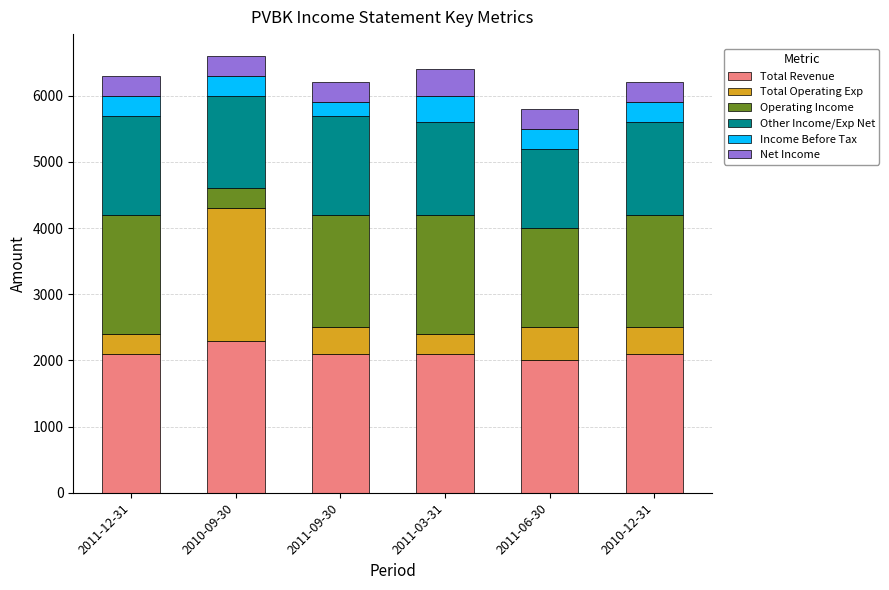

What is the minimum value for Total Revenue?

2000